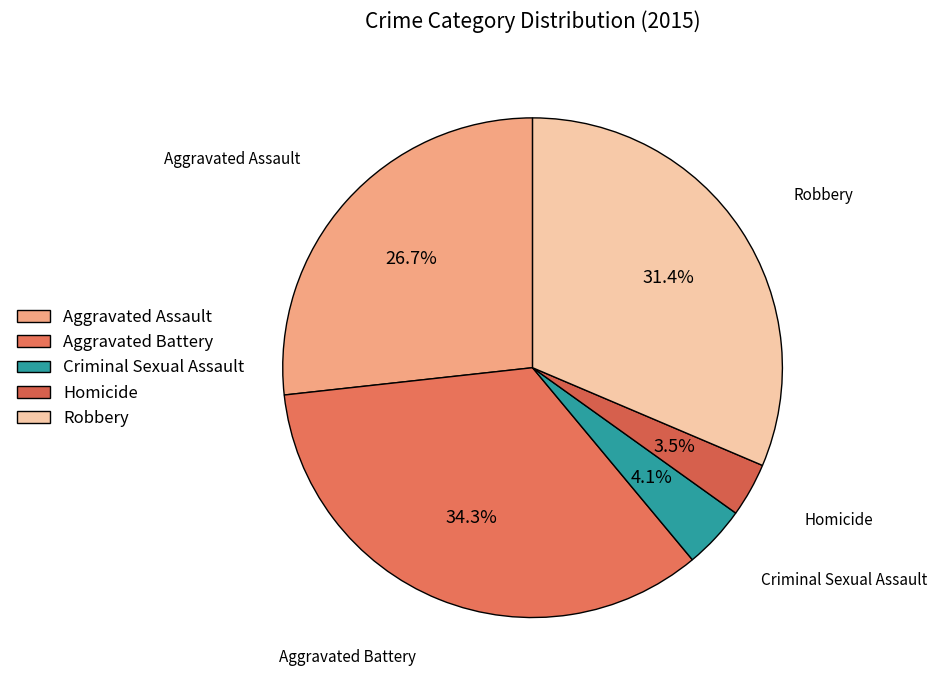

Between Homicide and Aggravated Battery, which is larger?

Aggravated Battery